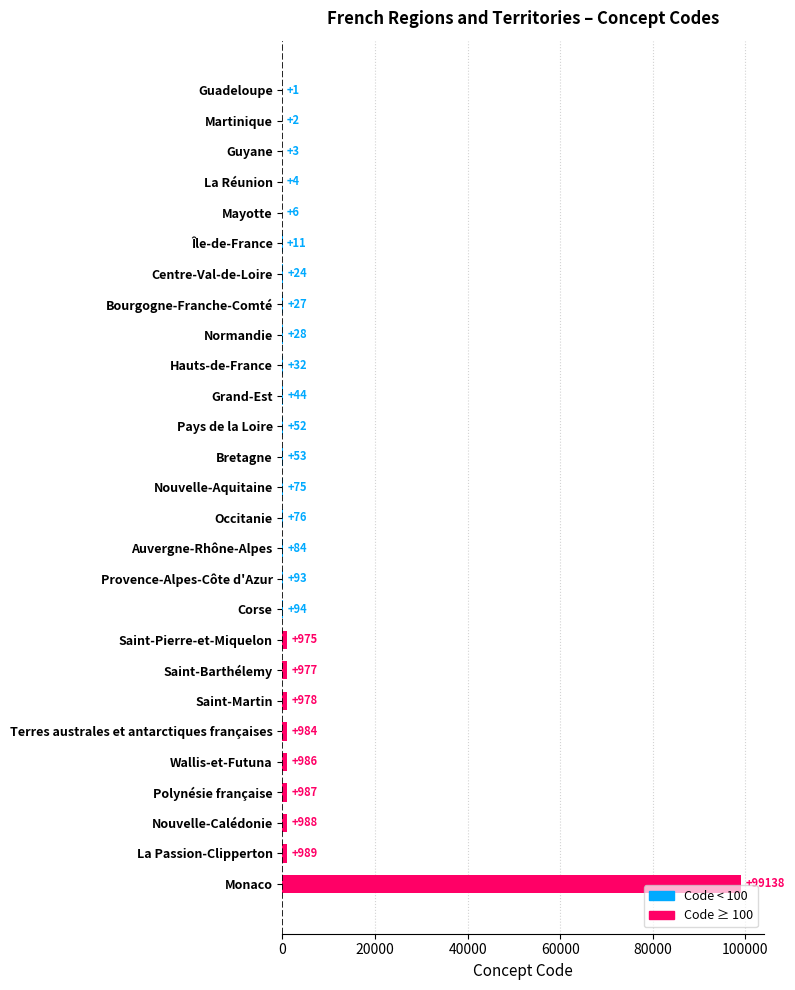

At which category does the chart reach its peak across all series?

Monaco